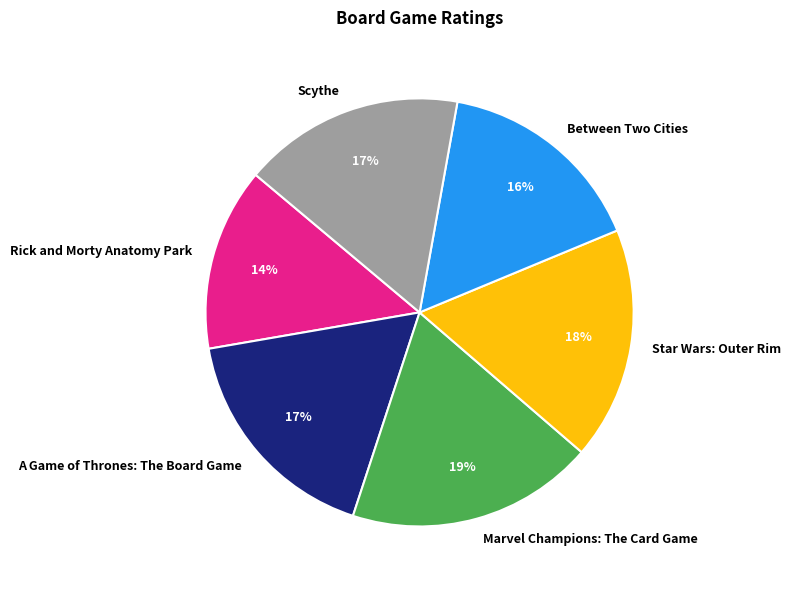

Approximately how many times larger is the value at Scythe compared to A Game of Thrones: The Board Game?

1.0